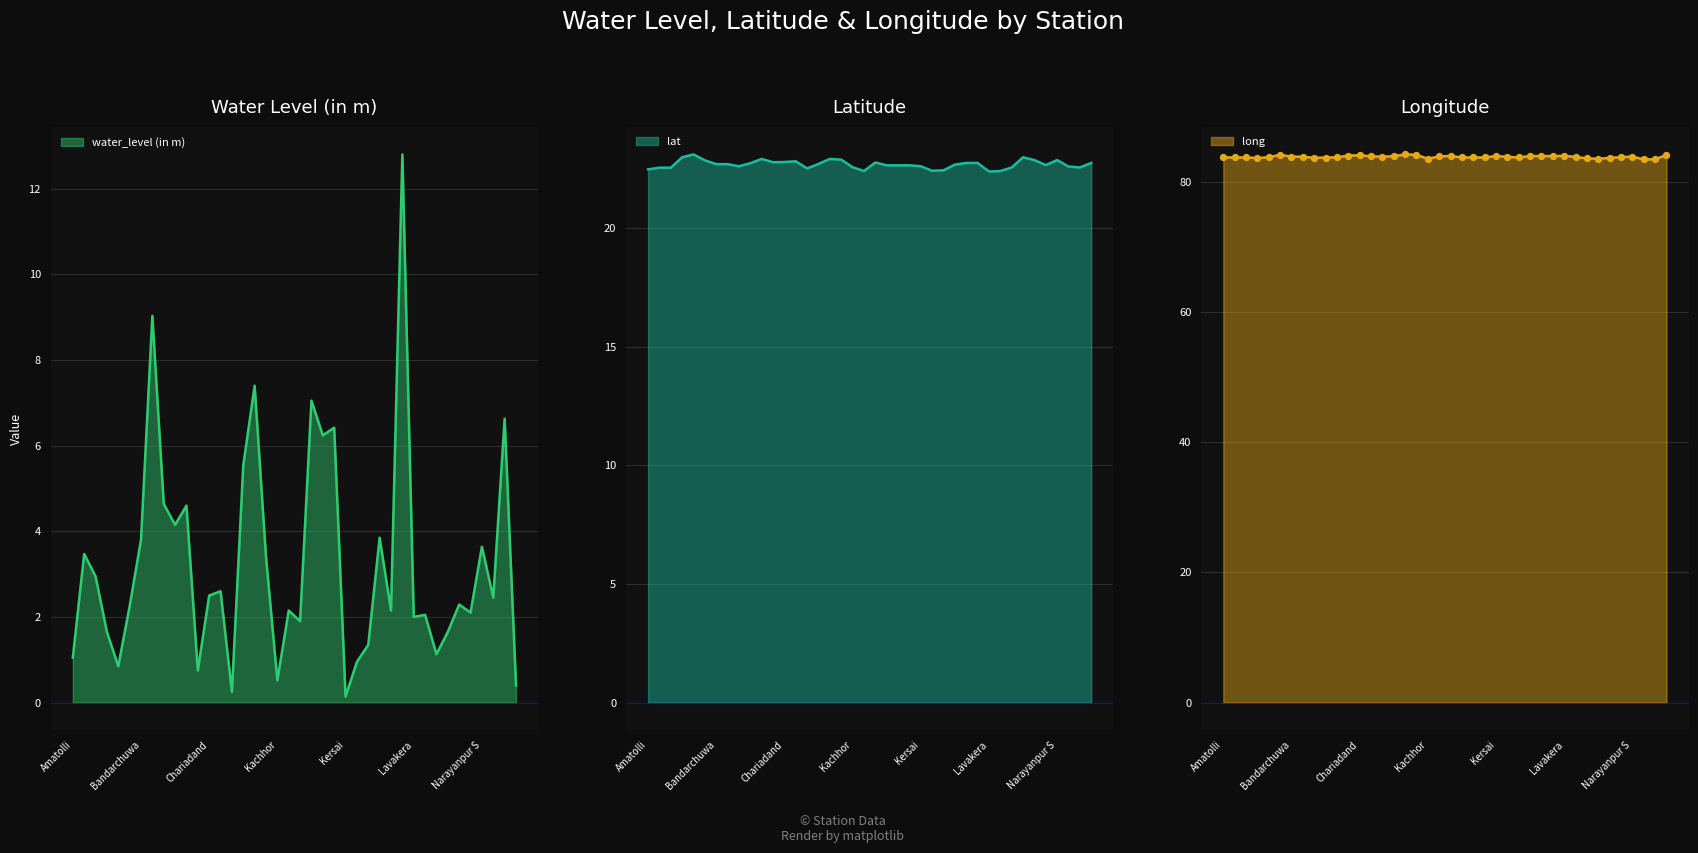

Which series contains the lowest Y value?

water_level (in m)